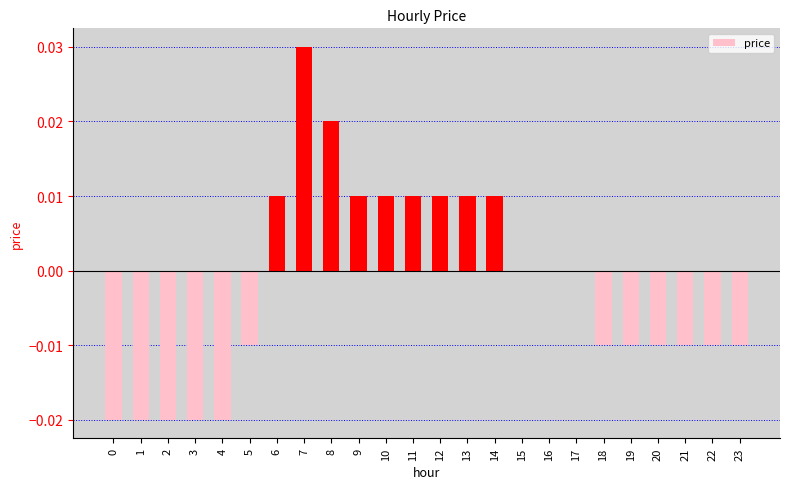

Which category has the highest value across all series?

7